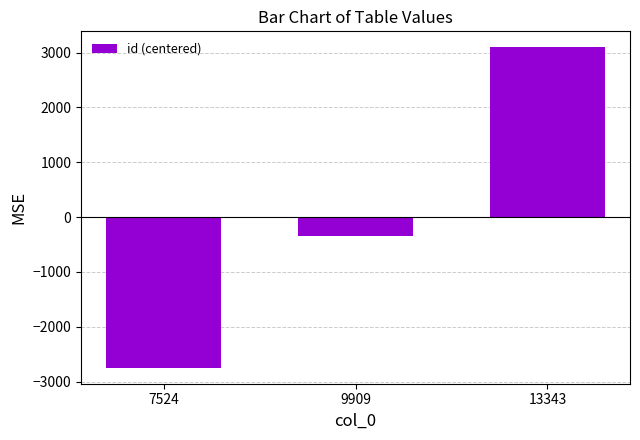

What is the greatest value displayed?

3094.7